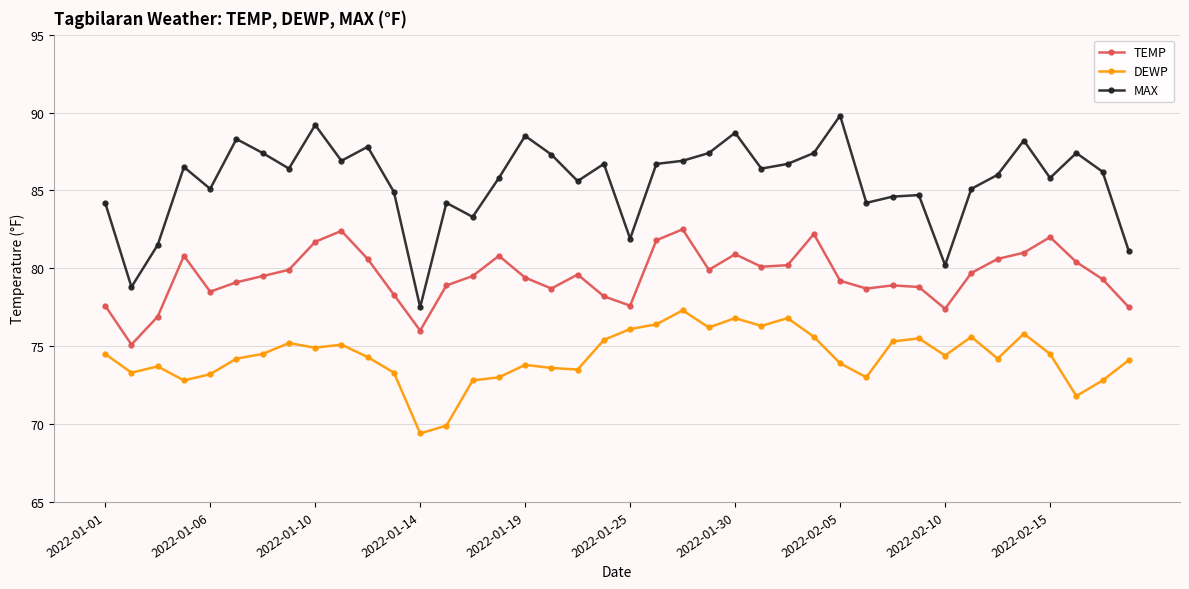

True or false: MAX has more than 1 interior local peaks.

True